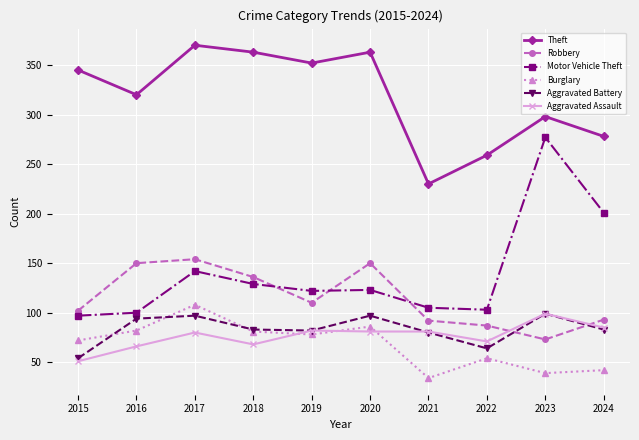

Is it true that Aggravated Battery equals 44 at 2019?

False